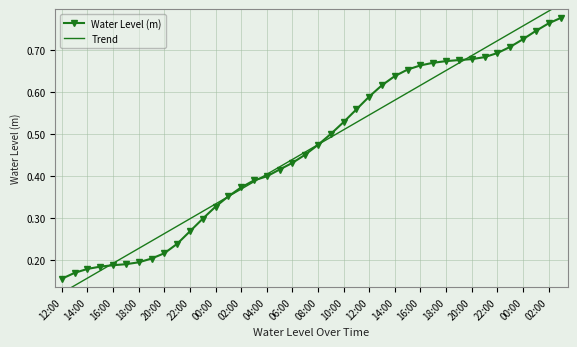

Rank the series at 12:00 from highest to lowest value.

Water Level (m), Trend